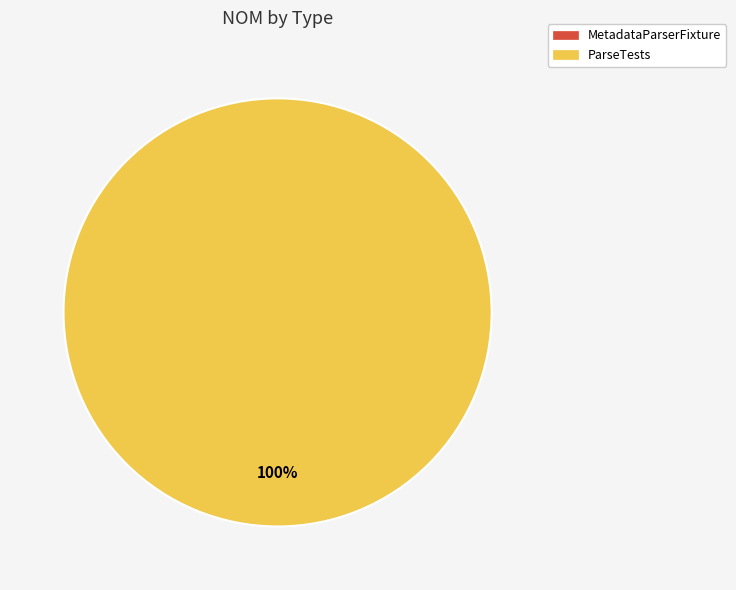

Rank the categories by value from lowest to highest.

MetadataParserFixture, ParseTests